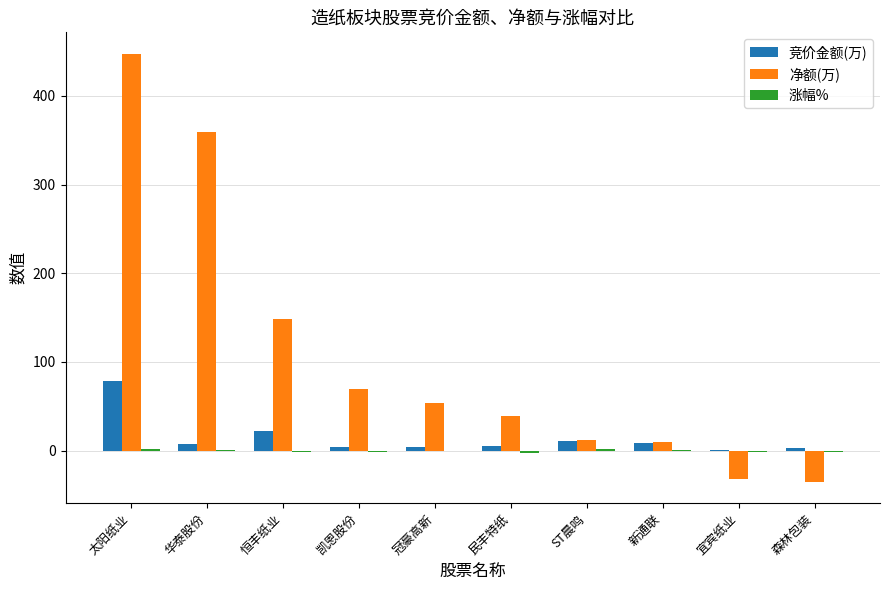

What is the maximum value shown in the chart?

447.4